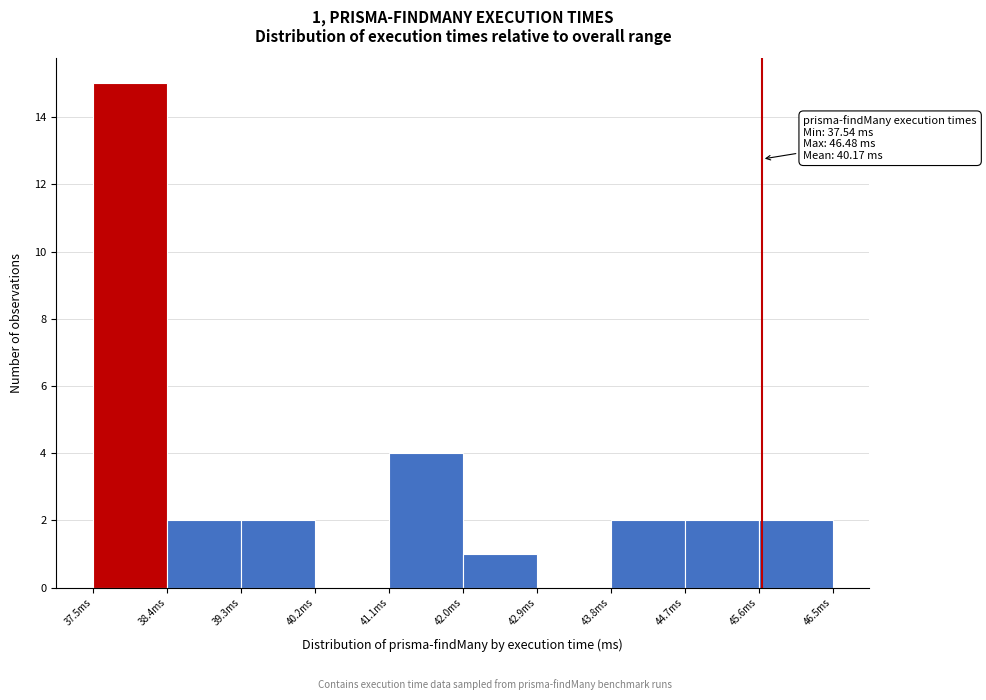

Which range on the x-axis has the tallest bar?

37.5 to 38.4